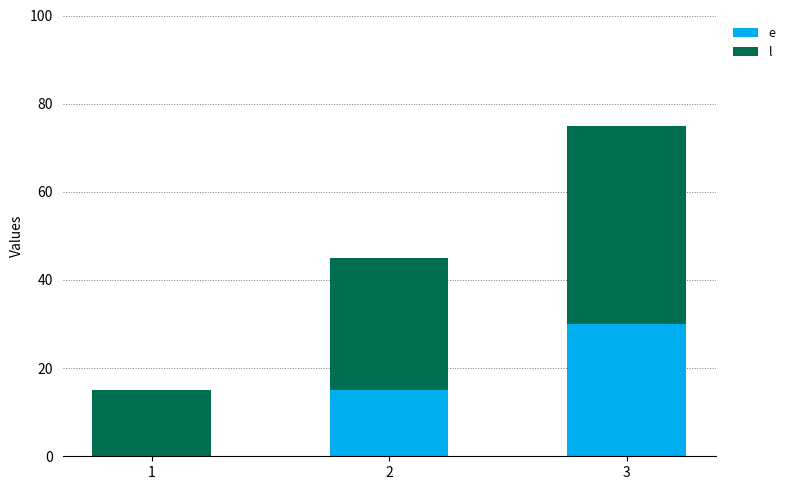

What is the total value across all series at 3?

75